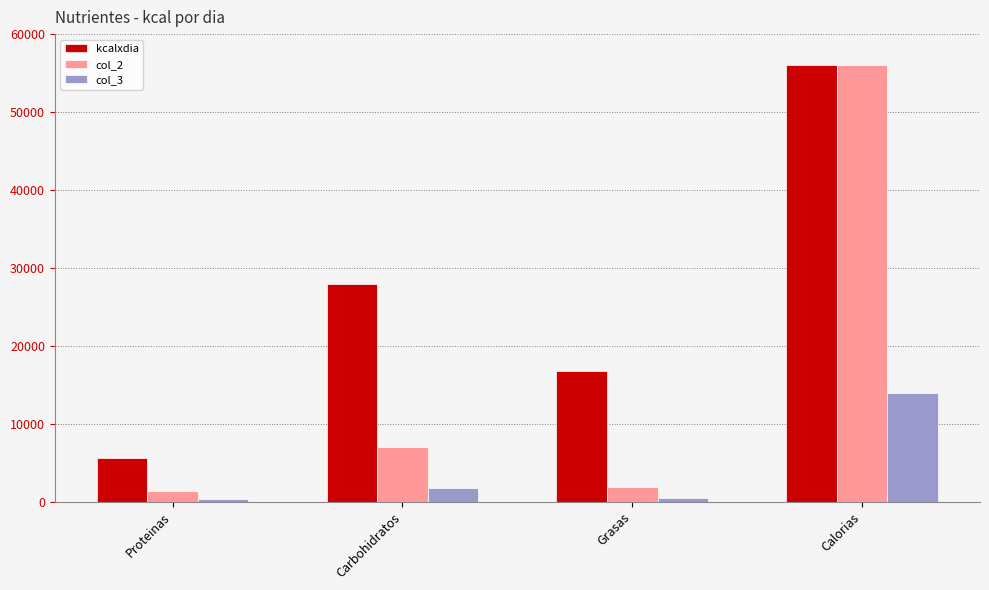

At how many categories does at least one series exceed 15427?

3